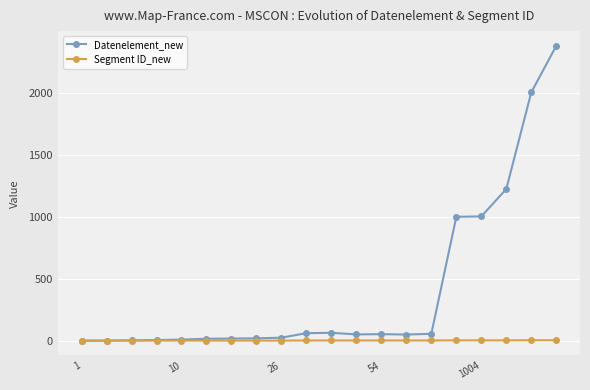

What is the maximum value for Datenelement_new?

2380